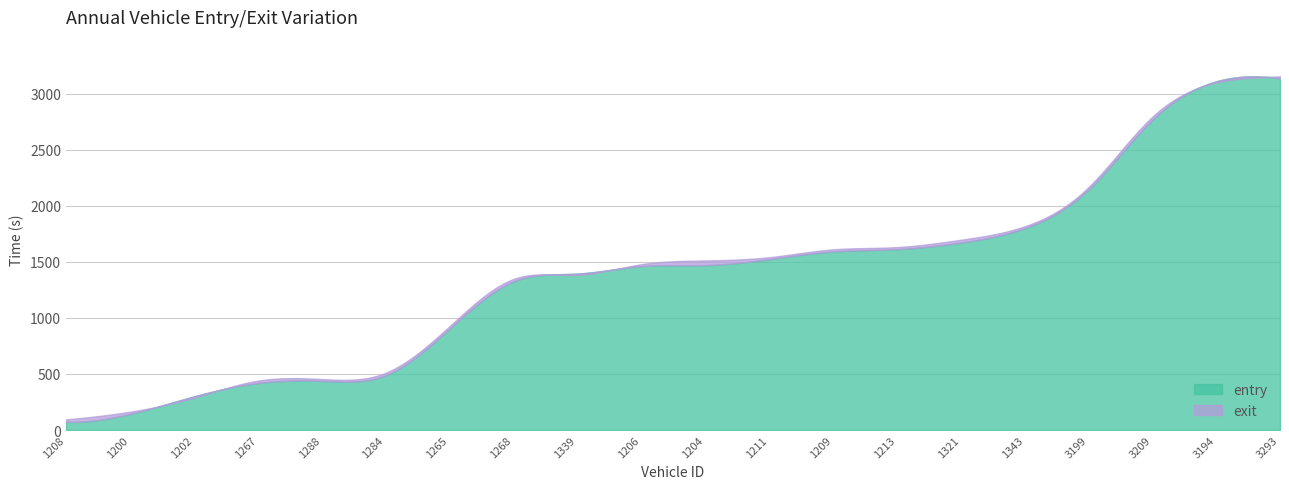

Rank the categories by entry value from lowest to highest.

1208, 1200, 1202, 1267, 1288, 1284, 1265, 1268, 1339, 1206, 1204, 1211, 1209, 1213, 1321, 1343, 3199, 3209, 3194, 3293